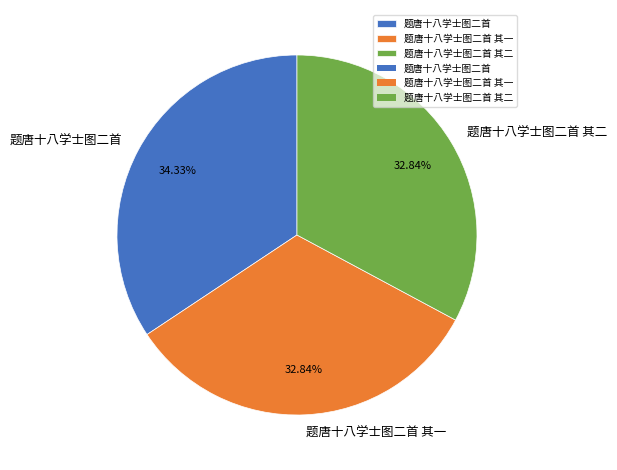

Which category has the biggest portion of the pie?

题唐十八学士图二首